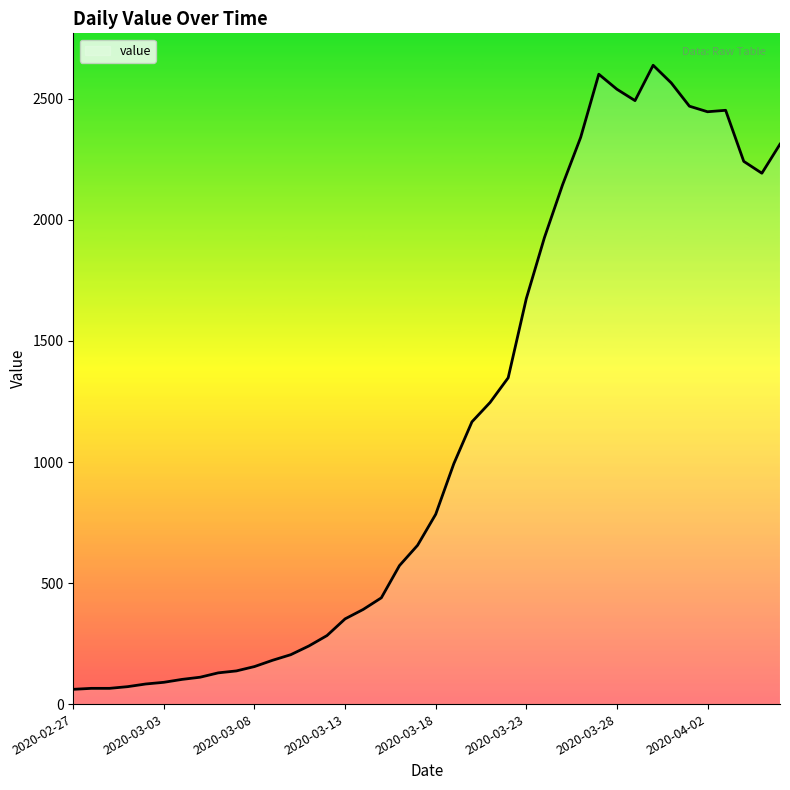

What is the smallest value displayed?

61